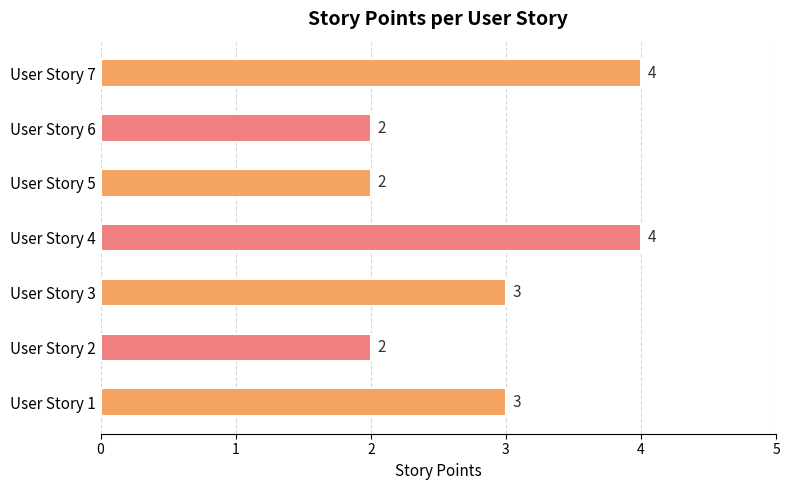

Reading left to right, list all the values displayed in this chart.

1=3	2=2	3=3	4=4	5=2	6=2	7=4